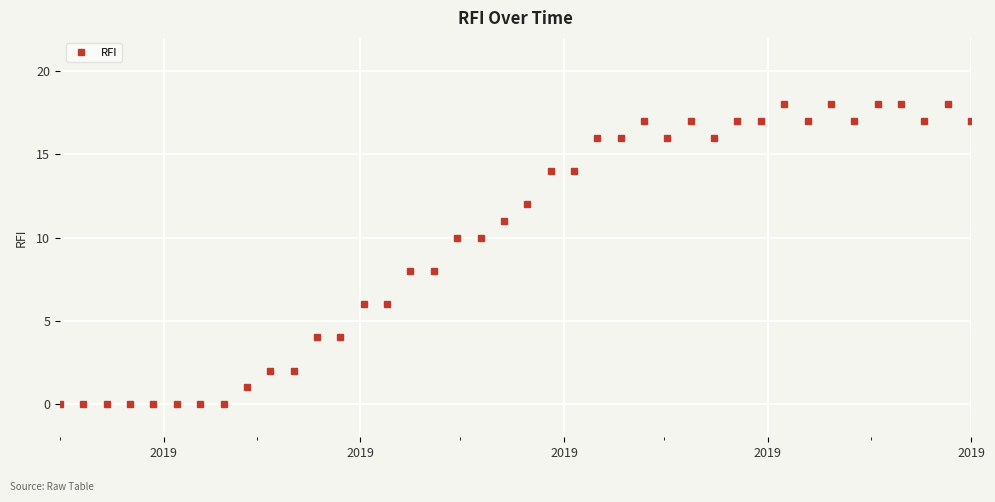

What is the greatest value displayed?

18